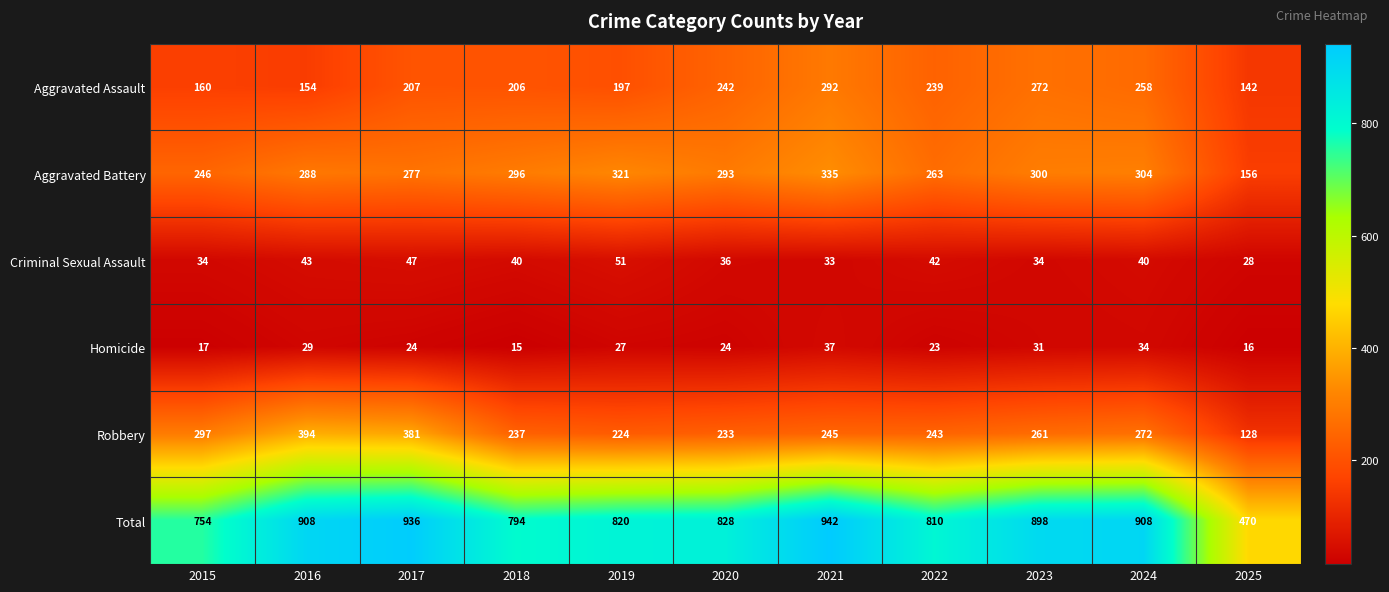

Read the Aggravated Battery value at 2020, to the nearest 50.

300